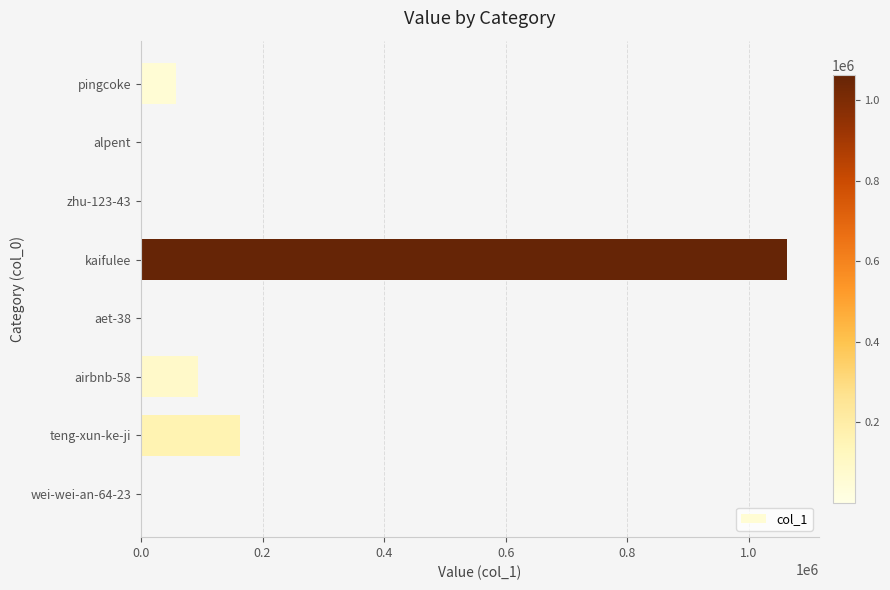

At which label is the value closest to 531157?

teng-xun-ke-ji